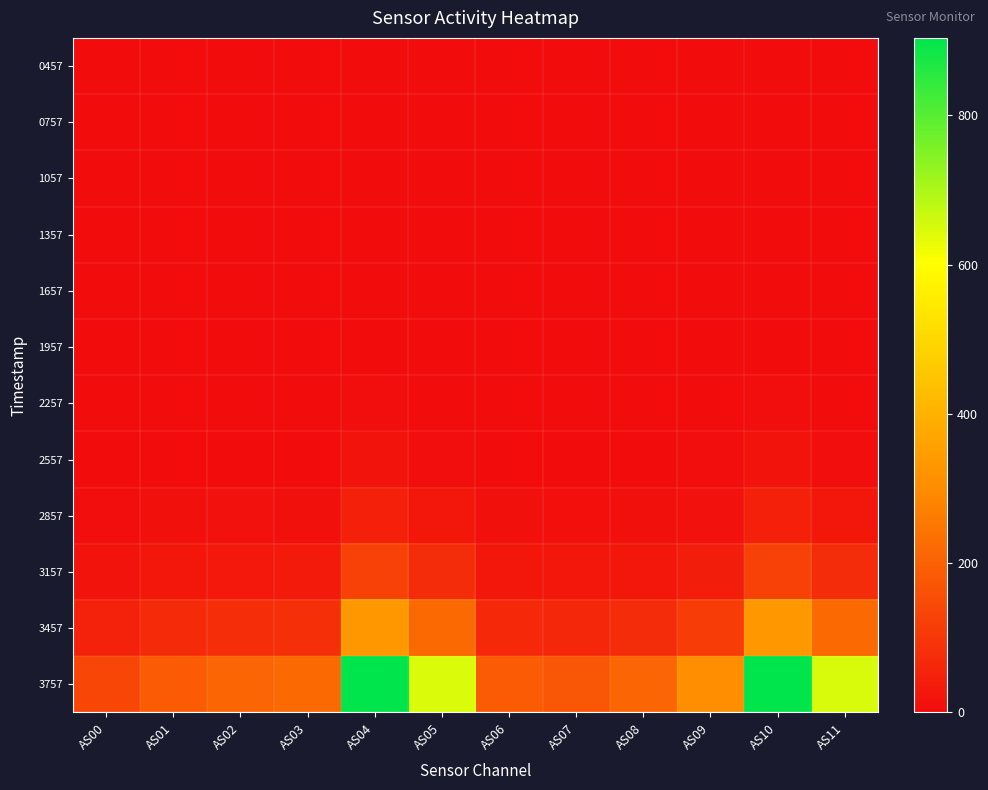

Reading left to right, list all the values displayed in this chart.

0457: AS00=0	AS01=0	AS02=0	AS03=0	AS04=0	AS05=0	AS06=0	AS07=0	AS08=0	AS09=0	AS10=0	AS11=0
0757: AS00=0	AS01=0	AS02=0	AS03=0	AS04=0	AS05=0	AS06=0	AS07=0	AS08=0	AS09=0	AS10=0	AS11=0
1057: AS00=0	AS01=0	AS02=0	AS03=0	AS04=0	AS05=0	AS06=0	AS07=0	AS08=0	AS09=0	AS10=0	AS11=0
1357: AS00=0	AS01=0	AS02=0	AS03=0	AS04=0	AS05=0	AS06=0	AS07=0	AS08=0	AS09=0	AS10=0	AS11=0
1657: AS00=0	AS01=0	AS02=0	AS03=0	AS04=0	AS05=0	AS06=0	AS07=0	AS08=0	AS09=0	AS10=0	AS11=0
1957: AS00=0	AS01=0	AS02=0	AS03=0	AS04=2	AS05=0	AS06=0	AS07=0	AS08=0	AS09=0	AS10=1	AS11=0
2257: AS00=0	AS01=0	AS02=0	AS03=0	AS04=6	AS05=0	AS06=0	AS07=0	AS08=0	AS09=1	AS10=7	AS11=0
2557: AS00=2	AS01=2	AS02=3	AS03=3	AS04=19	AS05=4	AS06=2	AS07=2	AS08=3	AS09=4	AS10=18	AS11=4
2857: AS00=6	AS01=9	AS02=11	AS03=10	AS04=49	AS05=24	AS06=9	AS07=8	AS08=10	AS09=14	AS10=49	AS11=24
3157: AS00=19	AS01=26	AS02=30	AS03=31	AS04=124	AS05=76	AS06=26	AS07=23	AS08=27	AS09=40	AS10=125	AS11=76
3457: AS00=52	AS01=71	AS02=81	AS03=85	AS04=334	AS05=220	AS06=70	AS07=64	AS08=76	AS09=114	AS10=335	AS11=220
3757: AS00=137	AS01=186	AS02=210	AS03=219	AS04=903	AS05=646	AS06=186	AS07=175	AS08=209	AS09=310	AS10=904	AS11=648